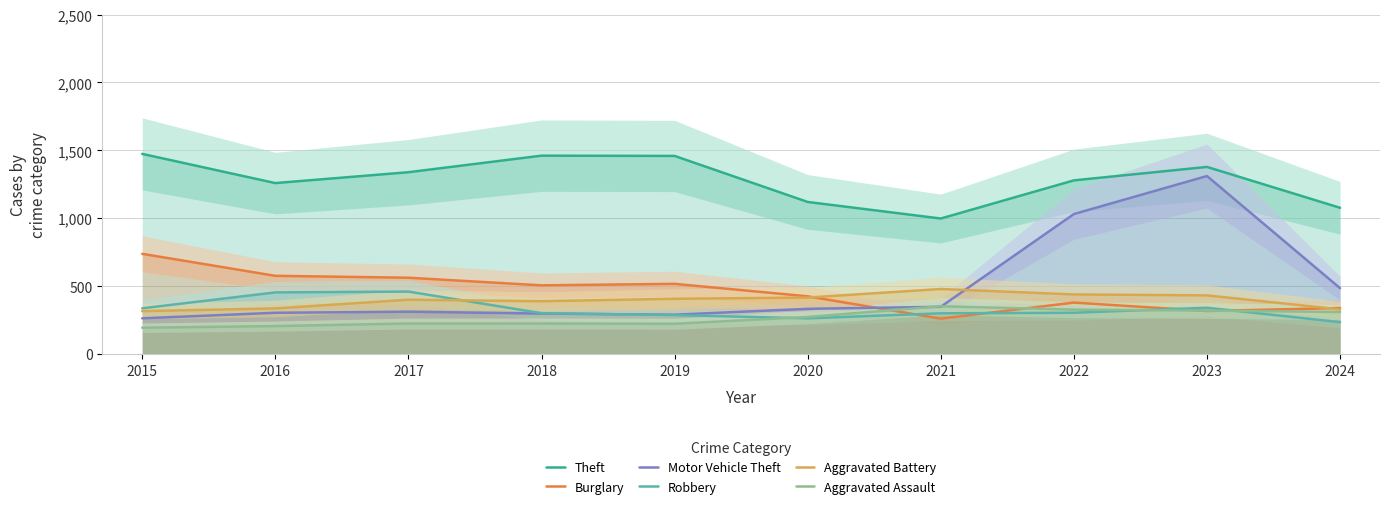

How many interior local peaks does the Theft series have?

2